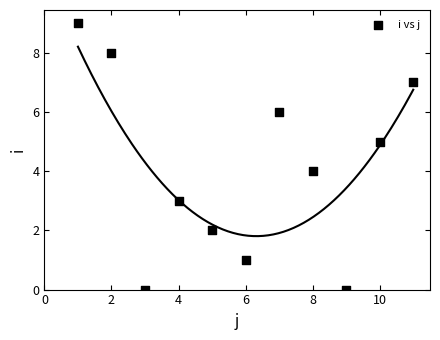

What is the average X value?

6